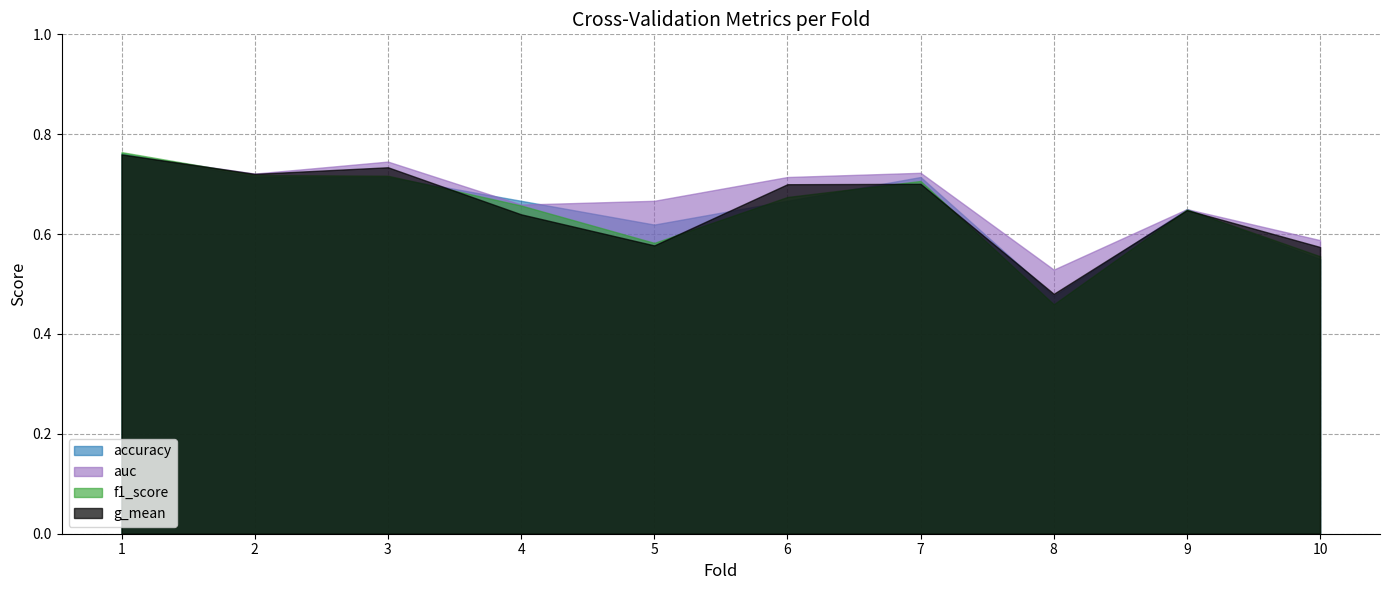

Which category has the lowest value across all series?

8